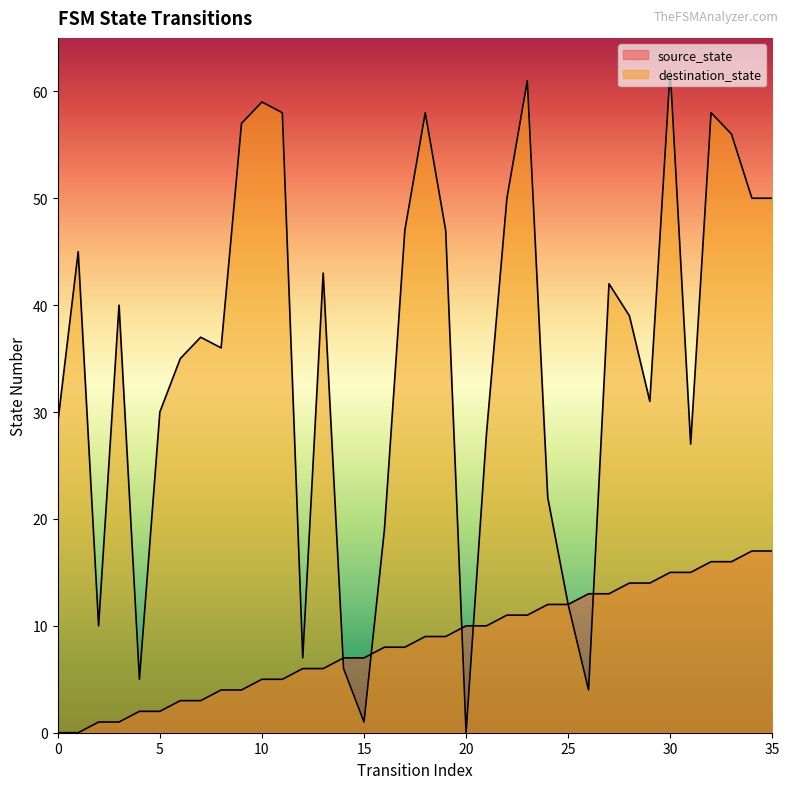

At which category is the sum across all series the highest?

30